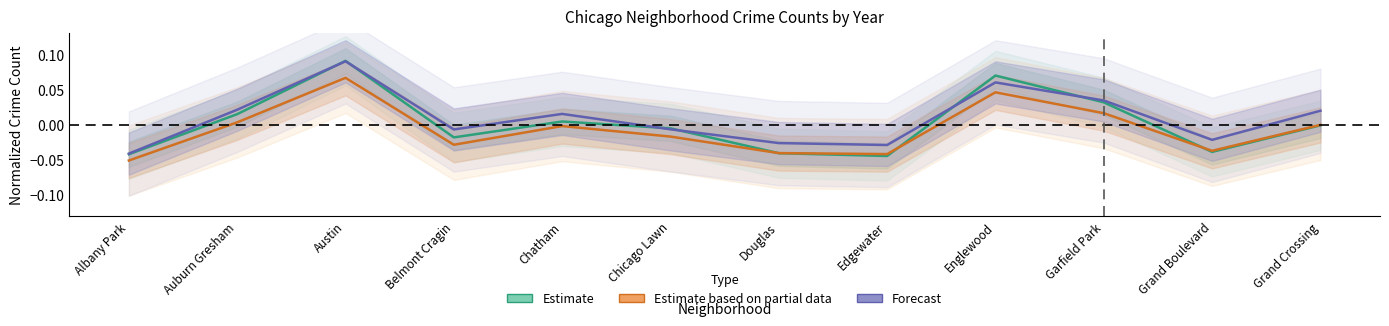

What is the label of the 6th point from the right?

Douglas